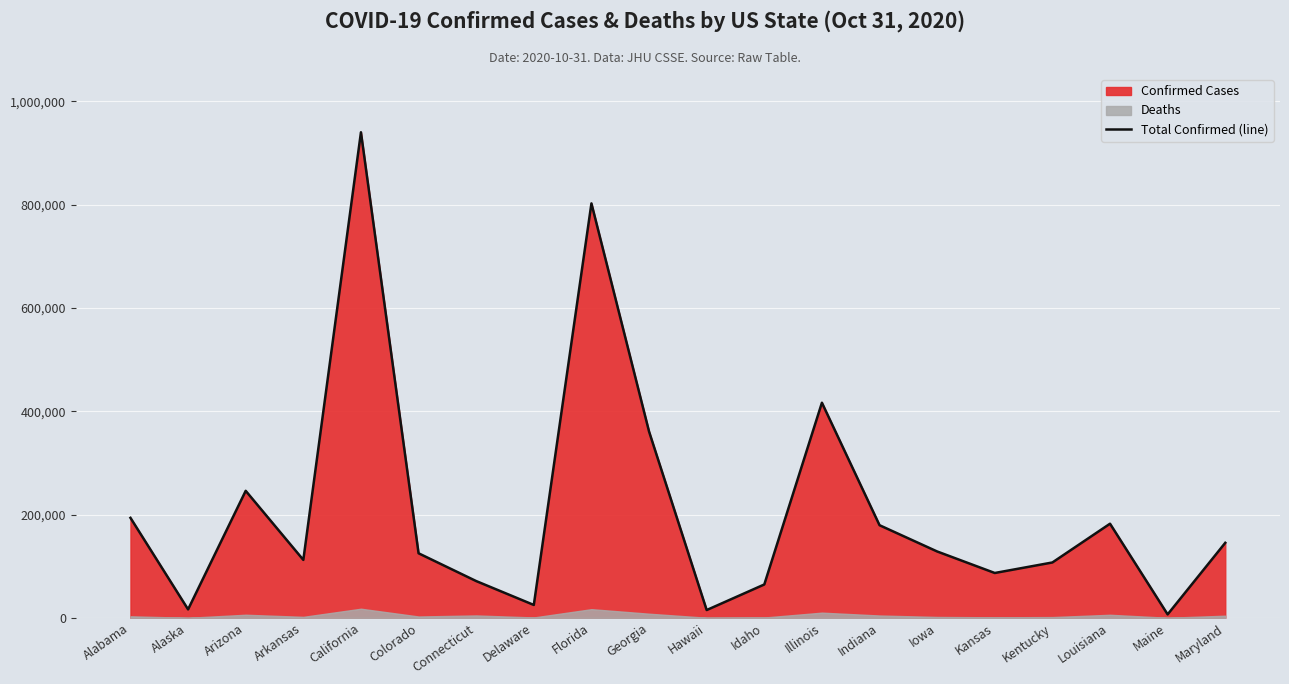

List the labels in order of value, largest first.

California, Florida, Illinois, Georgia, Arizona, Alabama, Louisiana, Indiana, Maryland, Iowa, Colorado, Arkansas, Kentucky, Kansas, Connecticut, Idaho, Delaware, Alaska, Hawaii, Maine